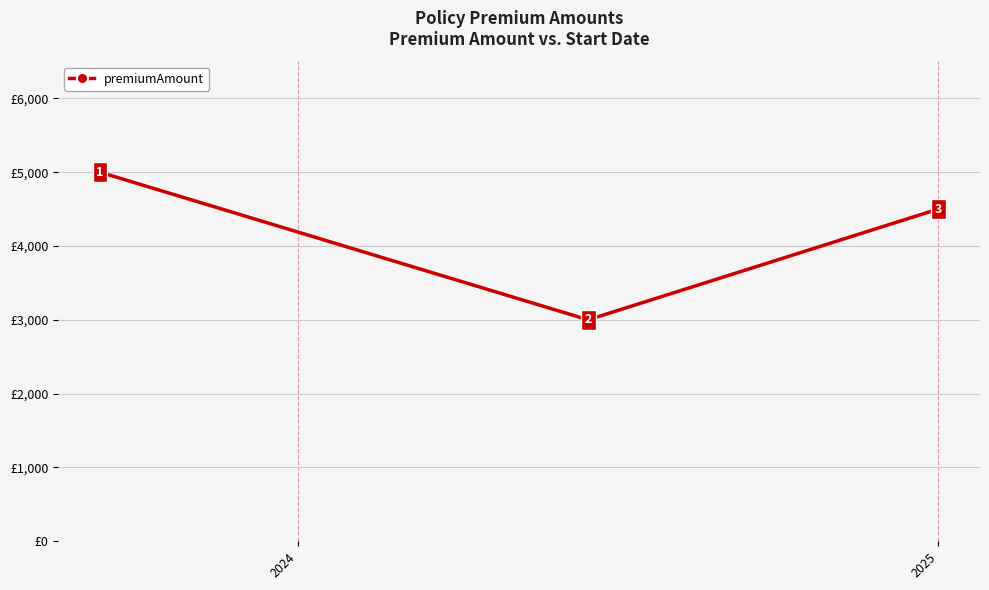

Does the chart display data point markers on the line(s)?

Yes